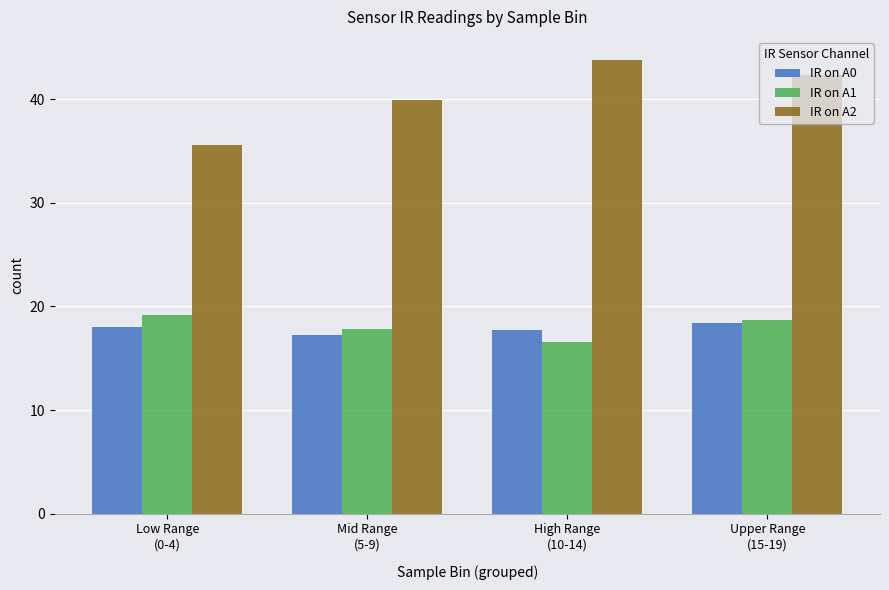

What is the smallest value displayed?

16.6